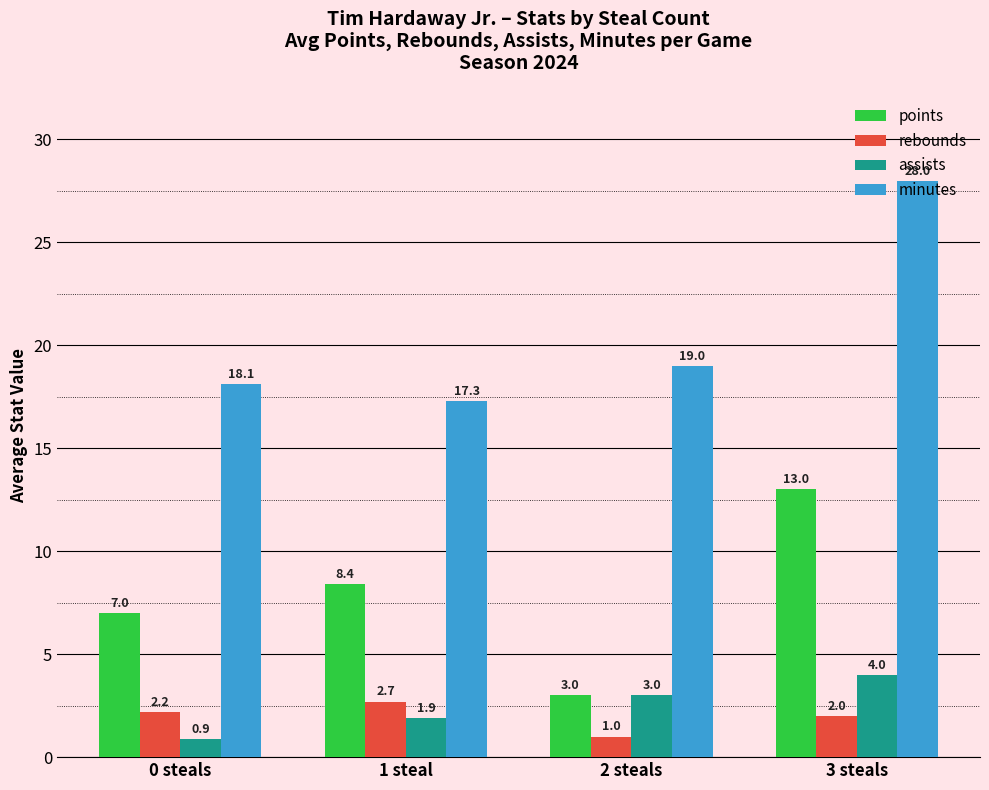

What is the difference between the points values at 1 steal and 3 steals?

4.6